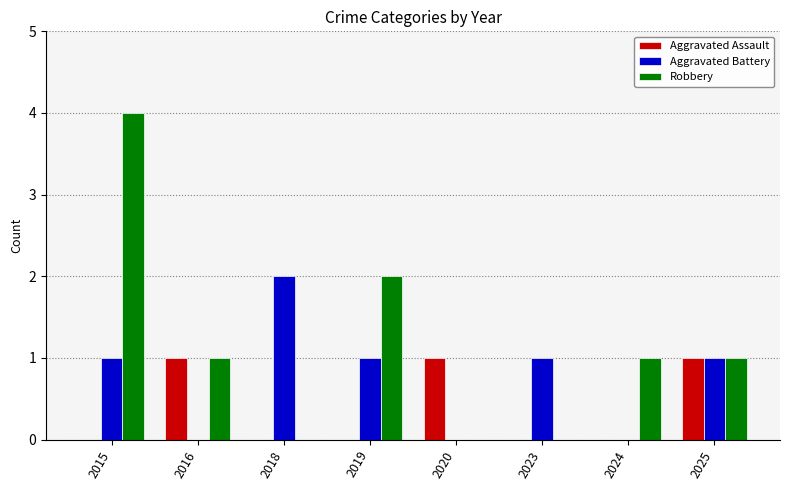

At which label does Aggravated Battery reach its peak?

2018